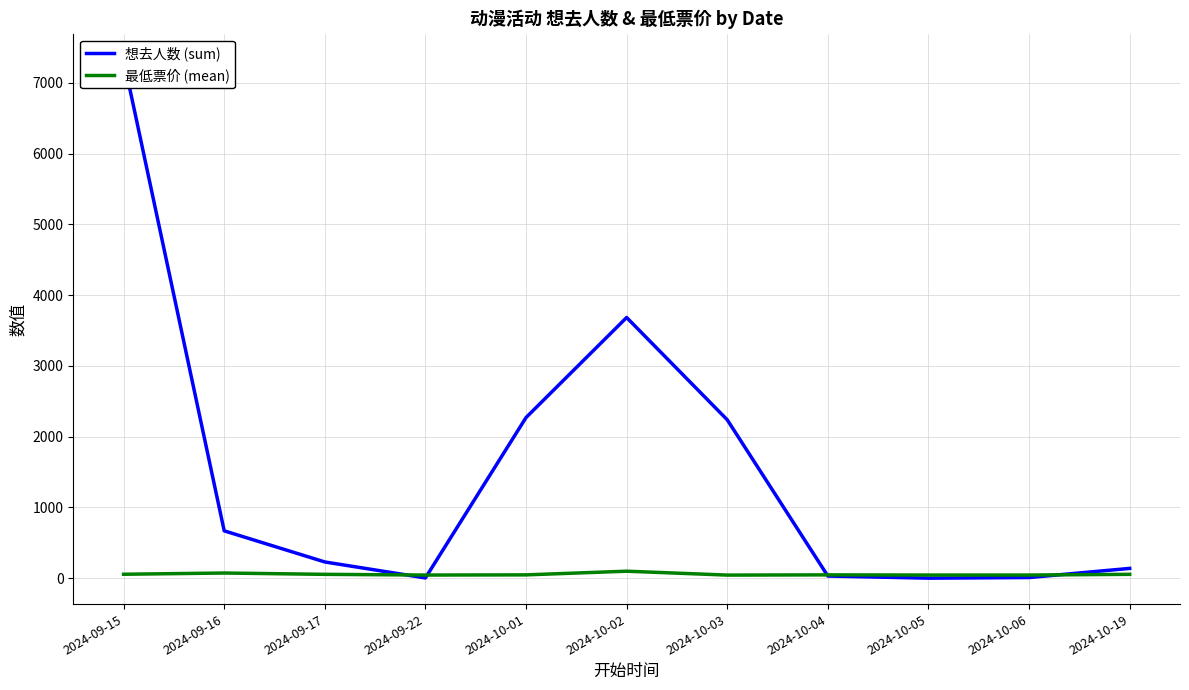

Is it true that 想去人数 (sum) equals 1.0 at 2024-10-05?

True